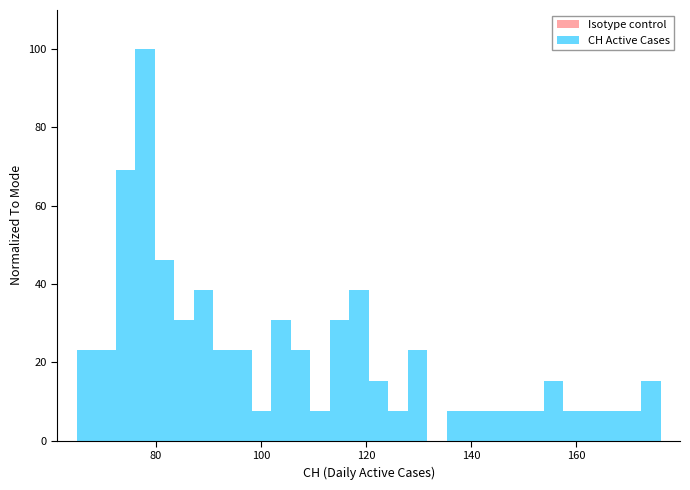

Around what value on the x-axis is the tallest bar? Give the approximate position of its centre, as read against the axis.

78